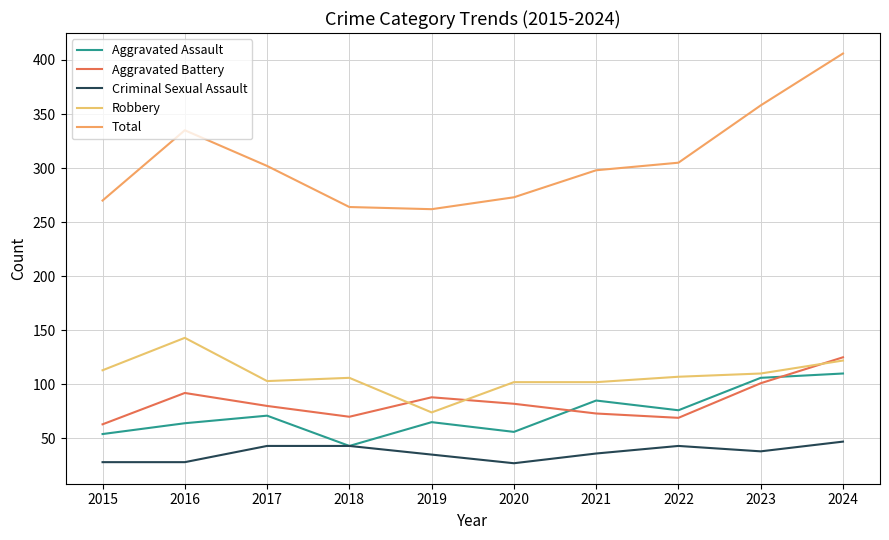

True or false: Total and Criminal Sexual Assault cross at least once.

False